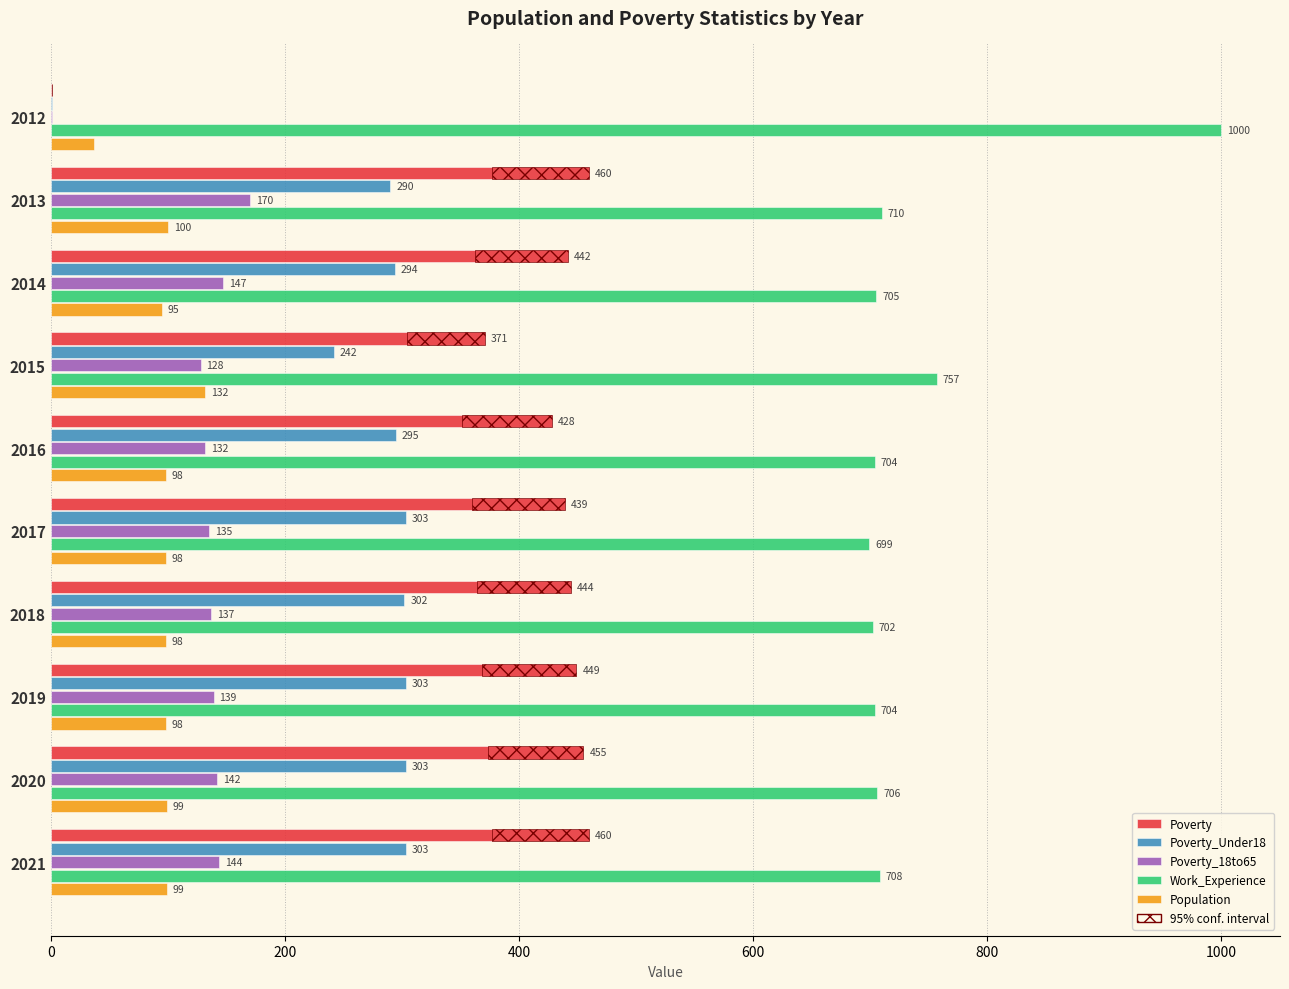

What is the value of the Work_Experience bar at the 9th from the left?

706